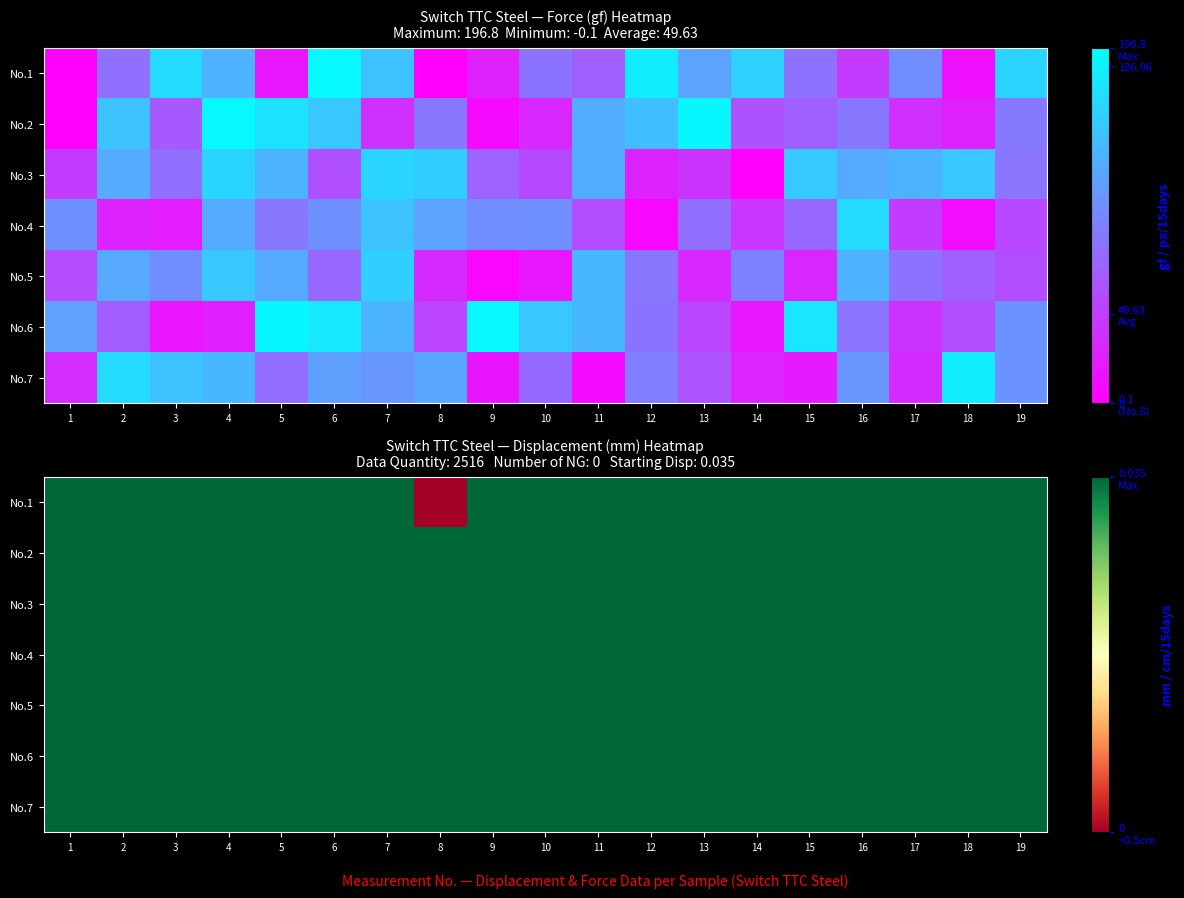

Which label corresponds to the smallest value in the chart?

8